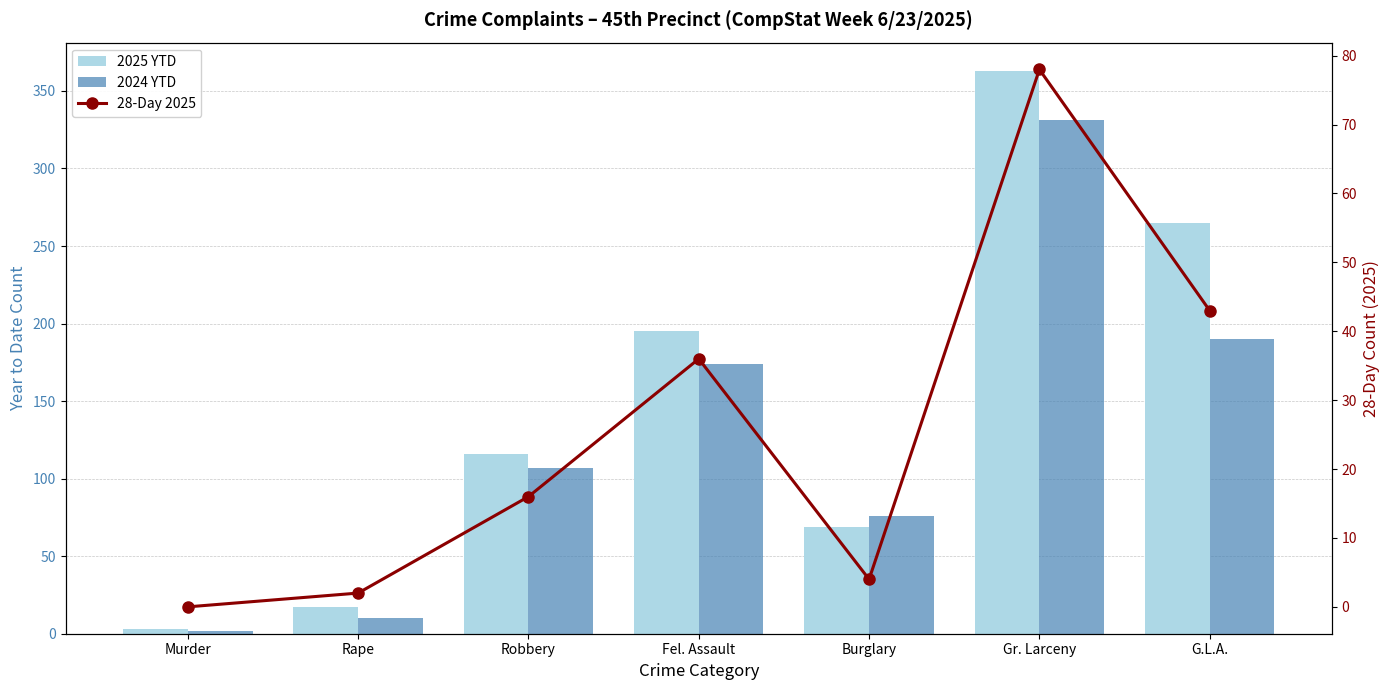

Rank the series by their average value, from lowest to highest.

28-Day 2025, 2024 YTD, 2025 YTD